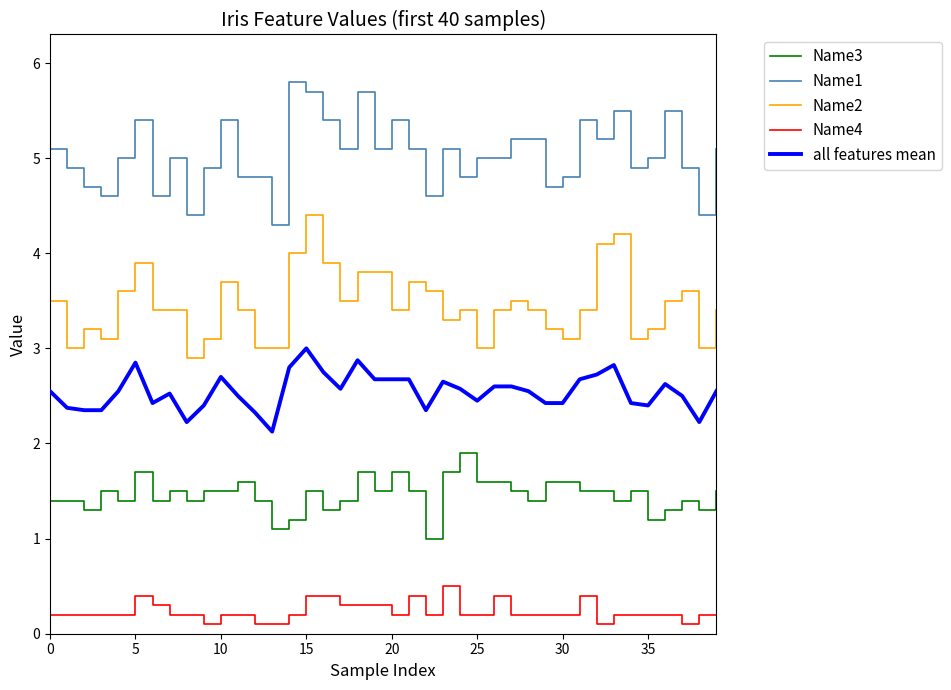

True or false: Name2 and Name3 intersect in this chart.

False